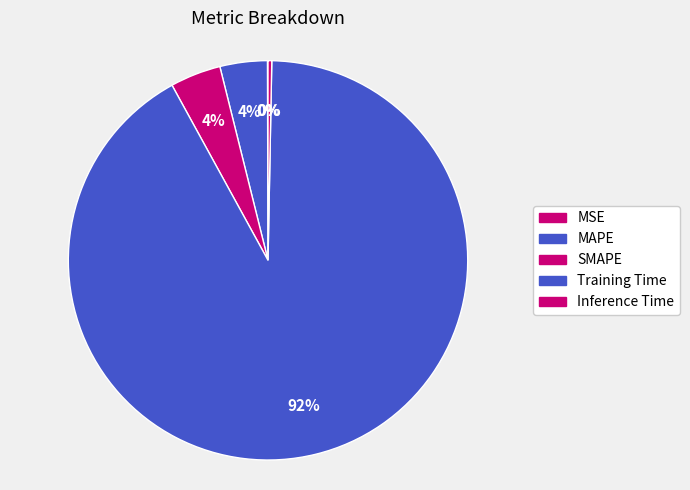

Is the sum of Training Time and SMAPE greater than half?

Yes